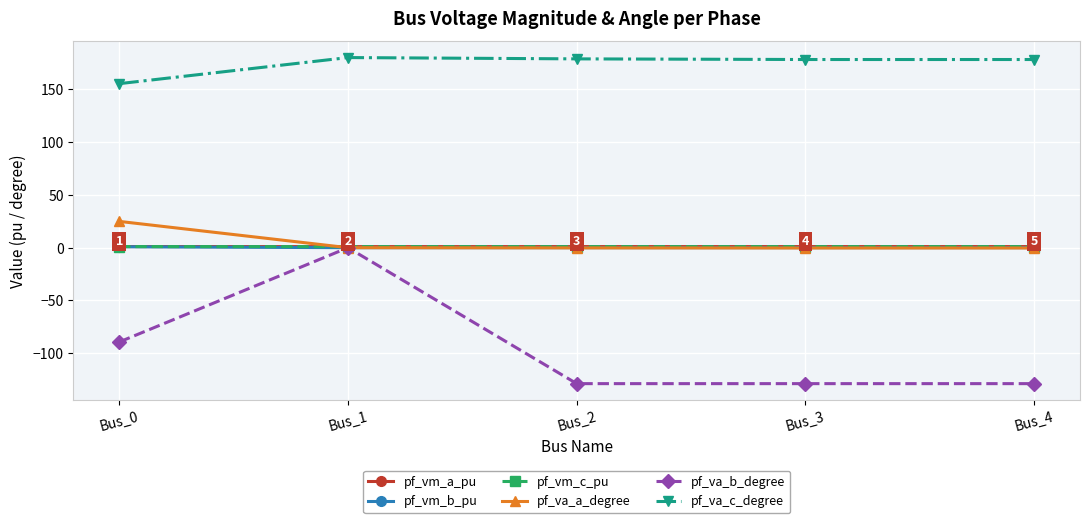

Which series has the widest spread of values?

pf_va_b_degree